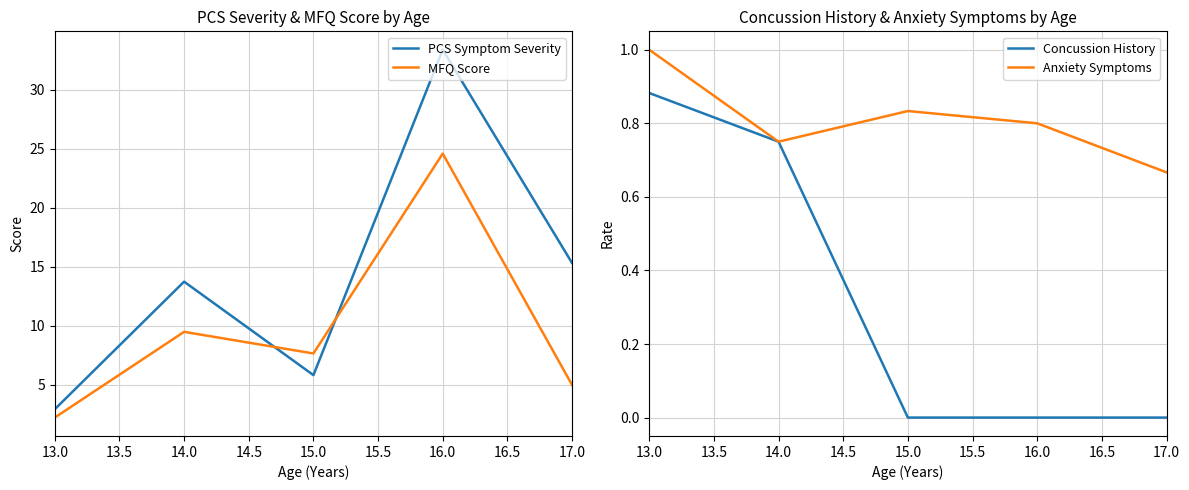

What is the value of the Concussion History point at the 1st from the left?

0.9